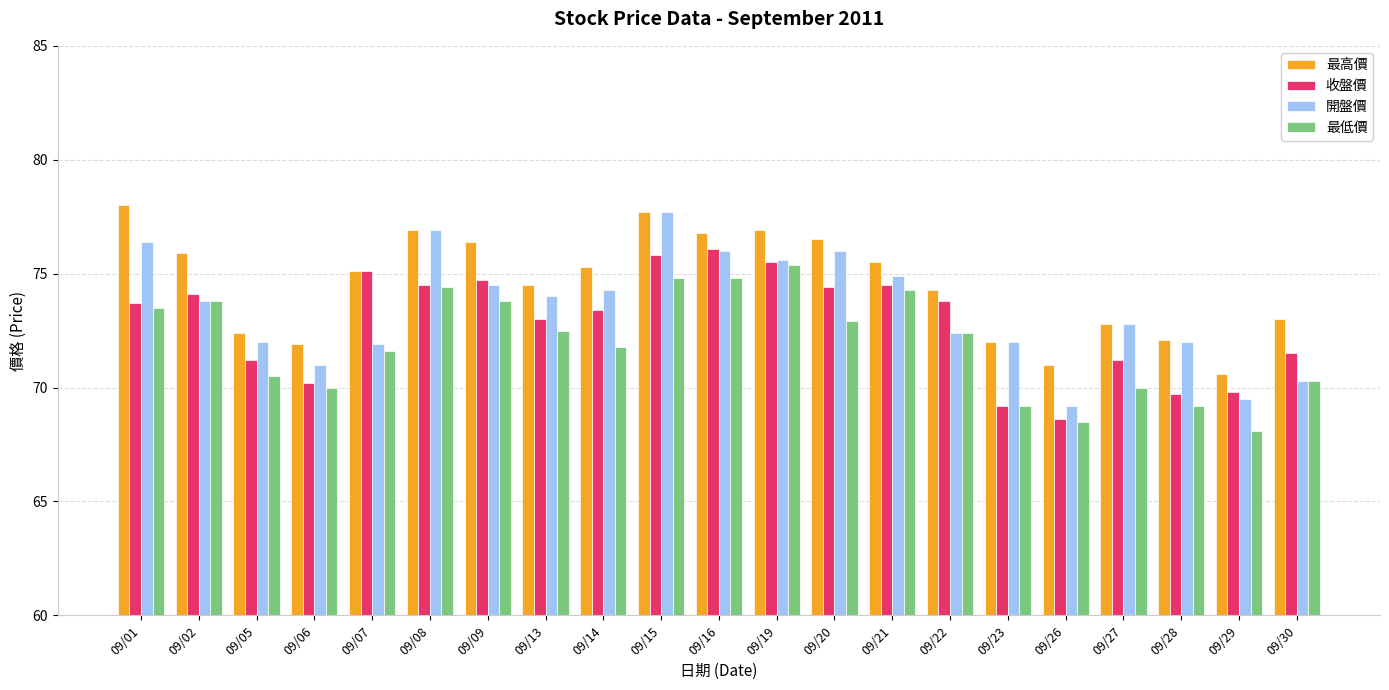

At which category is the sum across all series the highest?

09/15